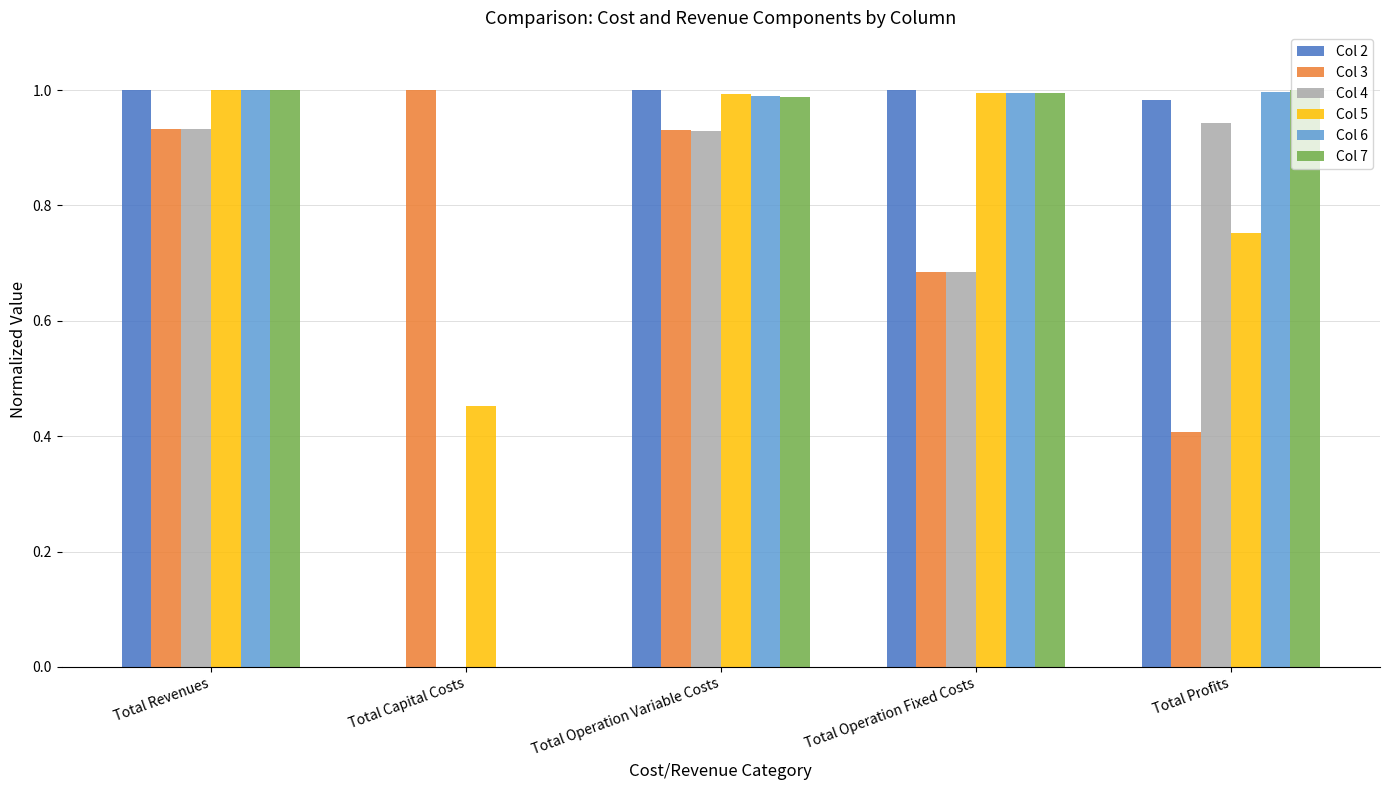

How many values in the Col 4 series exceed 0?

4